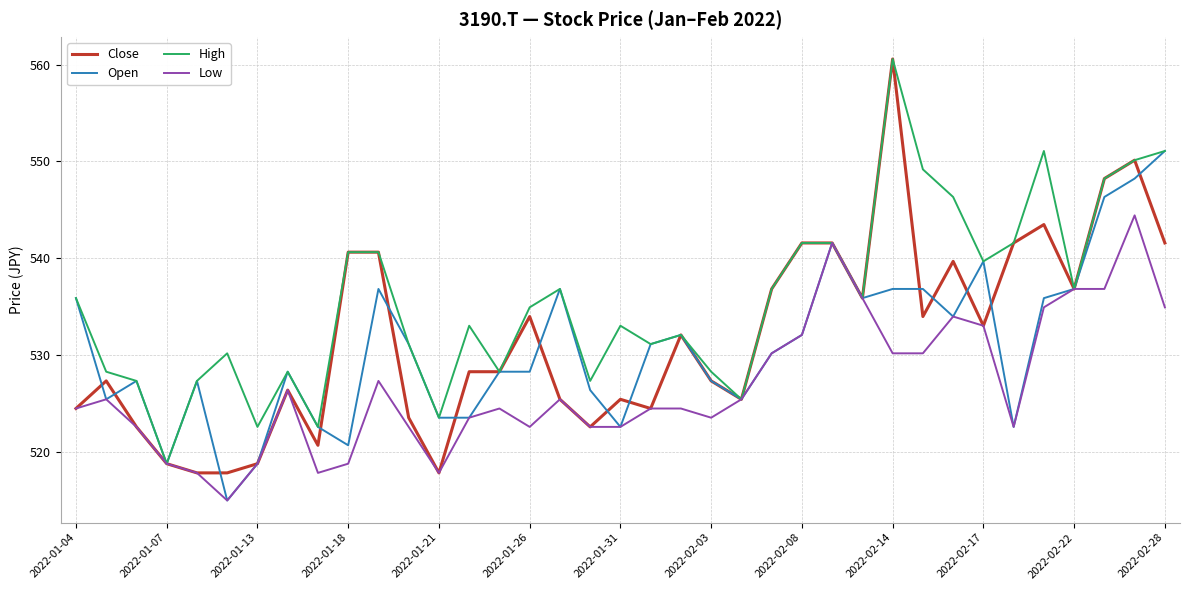

What is the smallest value displayed?

515.0